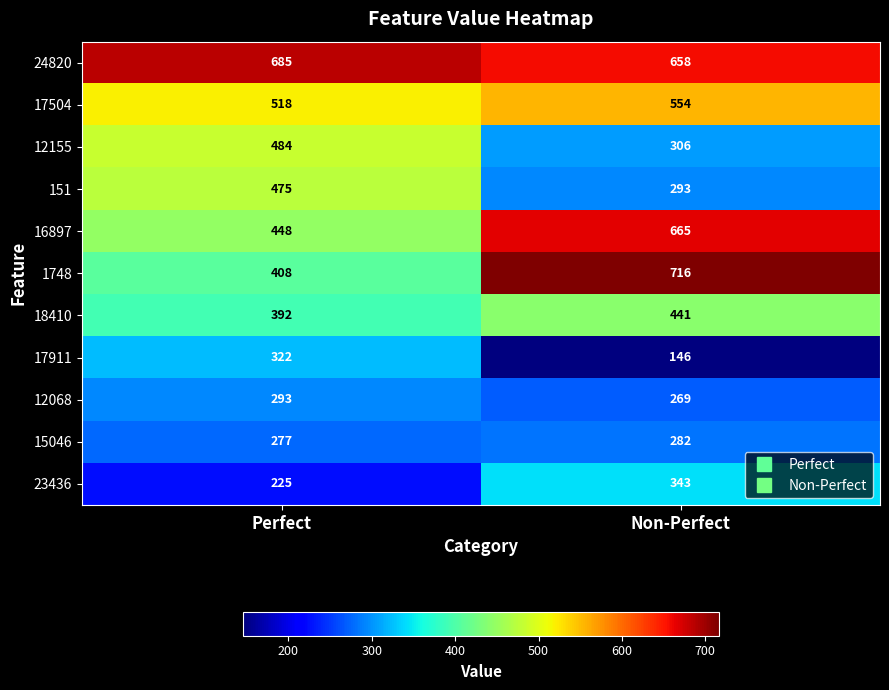

Reading left to right, list all the values displayed in this chart.

24820: 685	658
17504: 518	554
12155: 484	306
151: 475	293
16897: 448	665
1748: 408	716
18410: 392	441
17911: 322	146
12068: 293	269
15046: 277	282
23436: 225	343